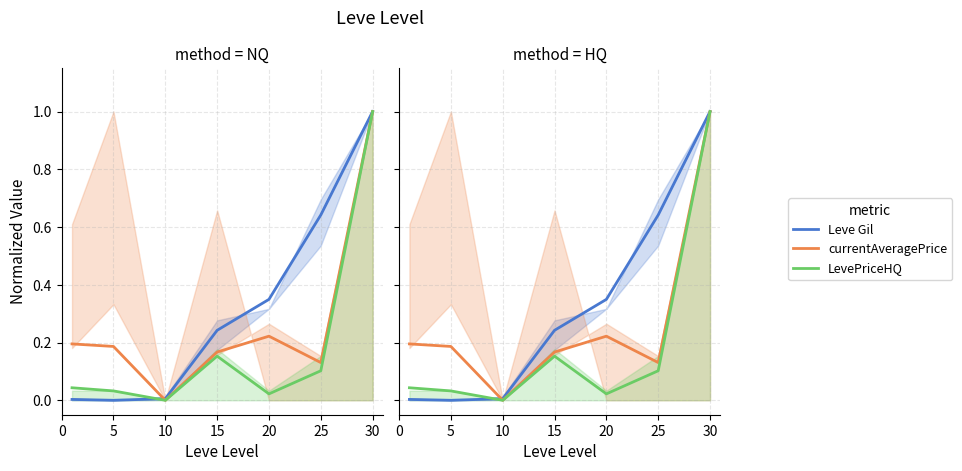

True or false: Leve Gil has more than 1 points higher than both neighbors.

False